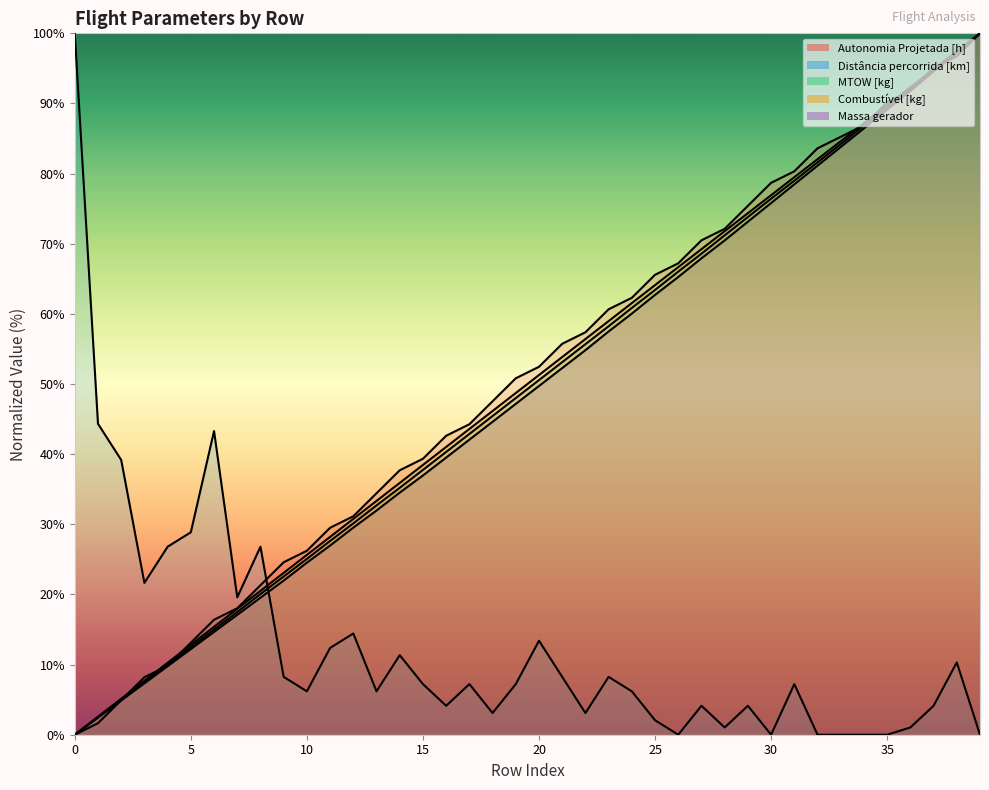

What value does the Distância percorrida [km] series have at 15?

7.2